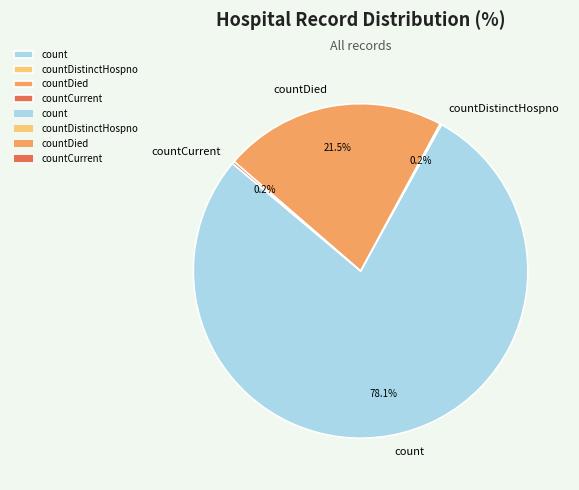

What portion of the pie excludes count?

21.9%